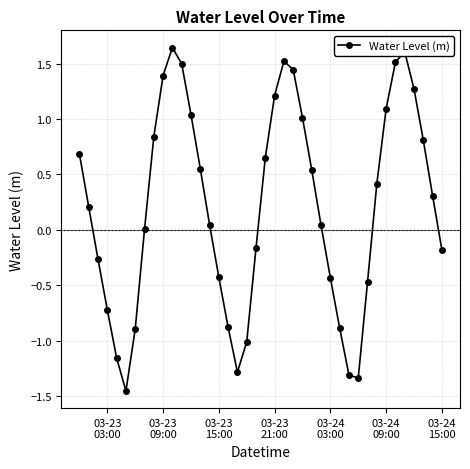

How many points are higher than both their immediate neighbors (excluding endpoints)?

3